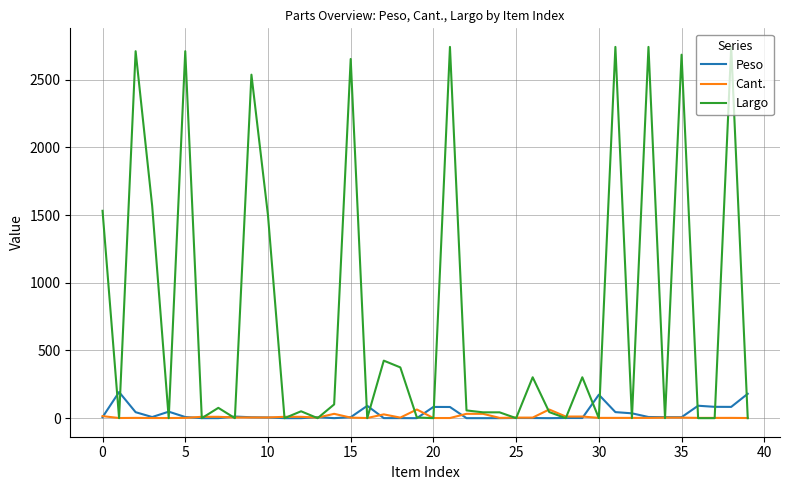

Which series has the largest total across all categories?

Largo